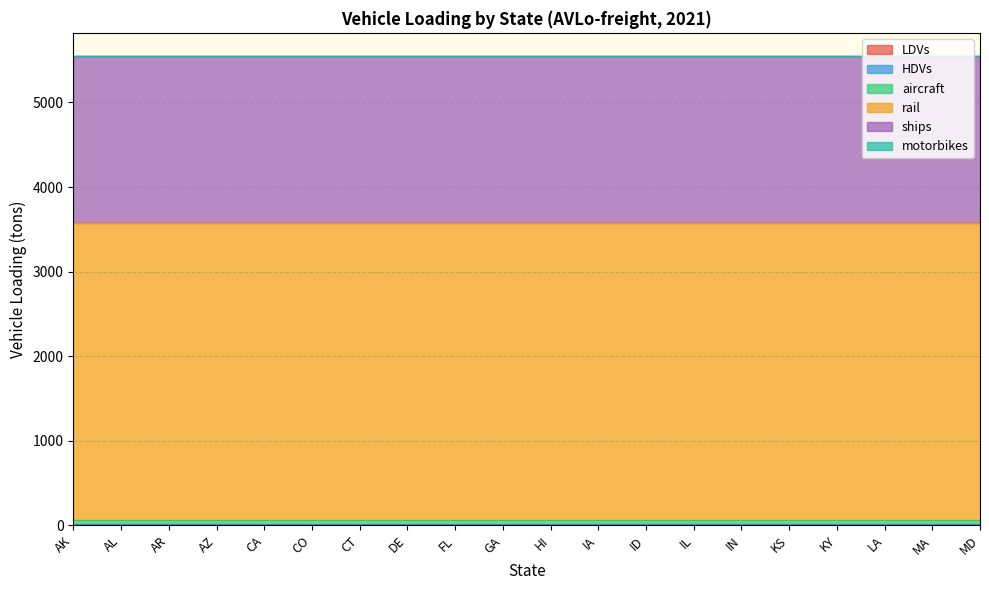

Where is HDVs nearest to the value 16?

AK